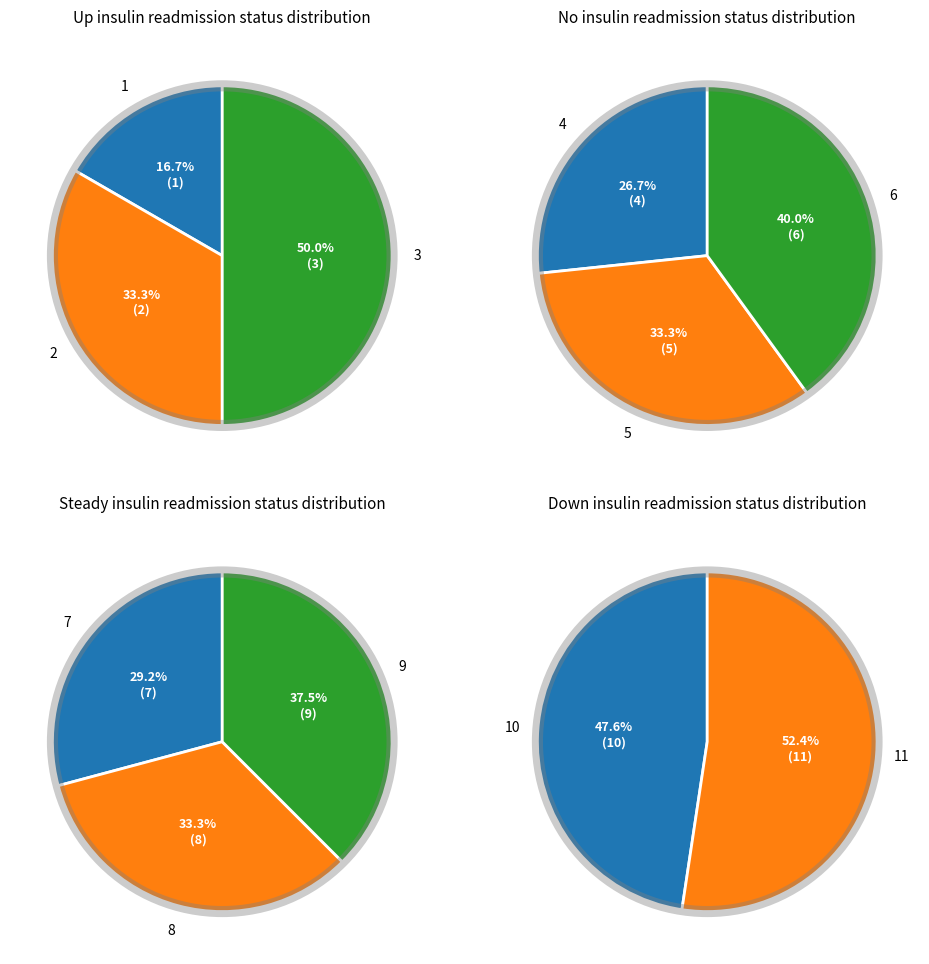

Does 4 represent more than half of the total?

No